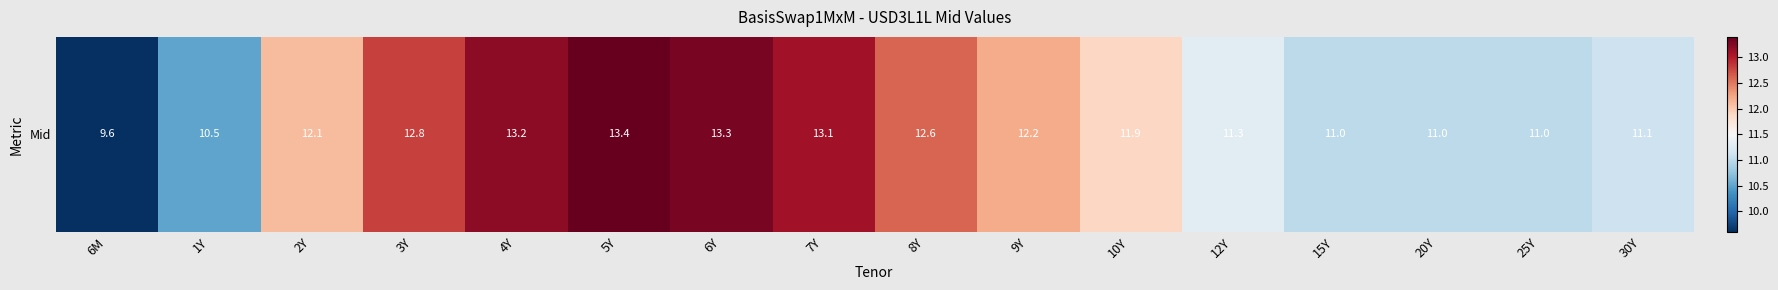

Count the number of categories in the chart.

16